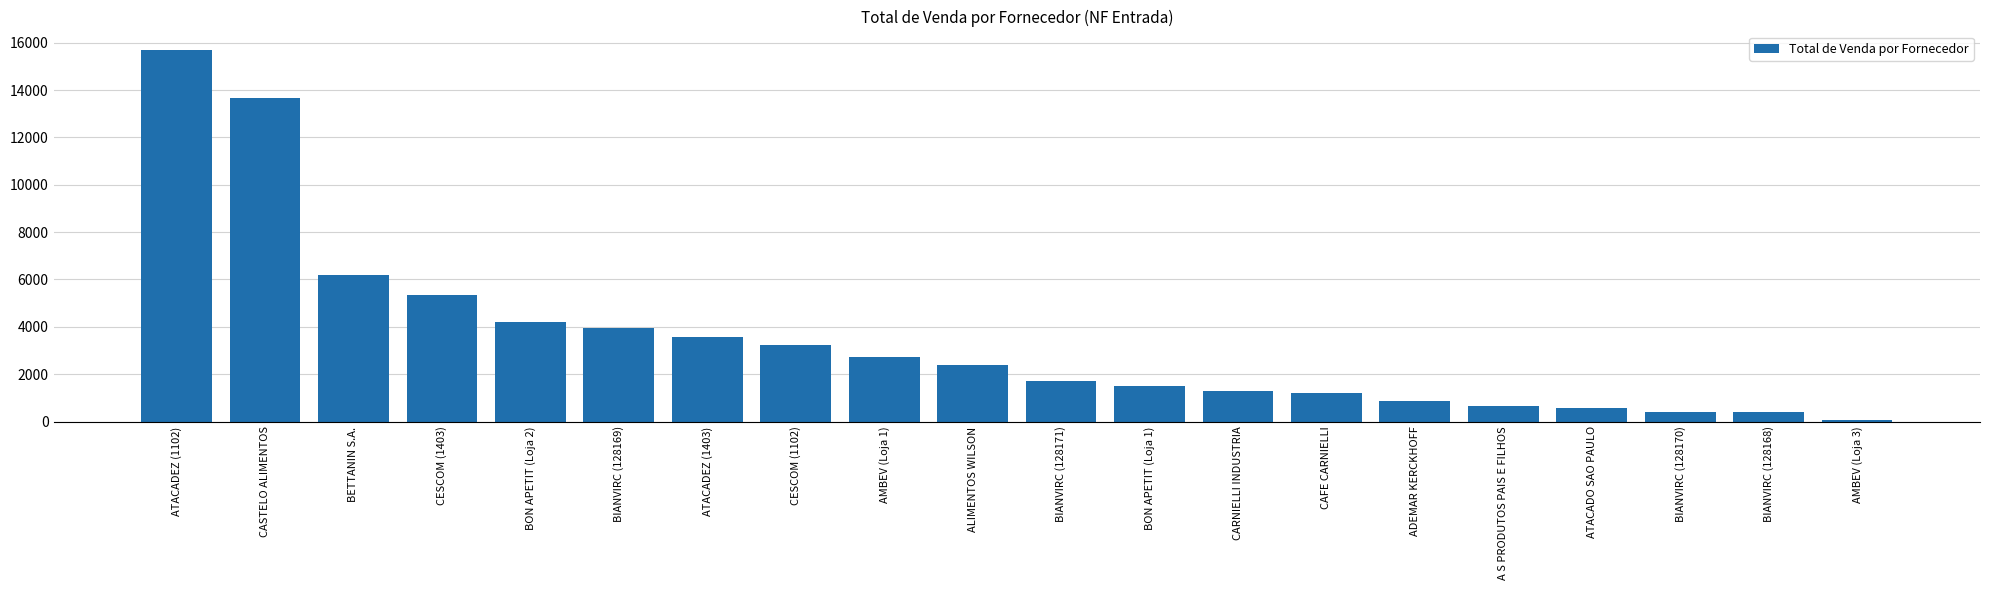

The value at CASTELO ALIMENTOS is 13685.0. True or false?

True